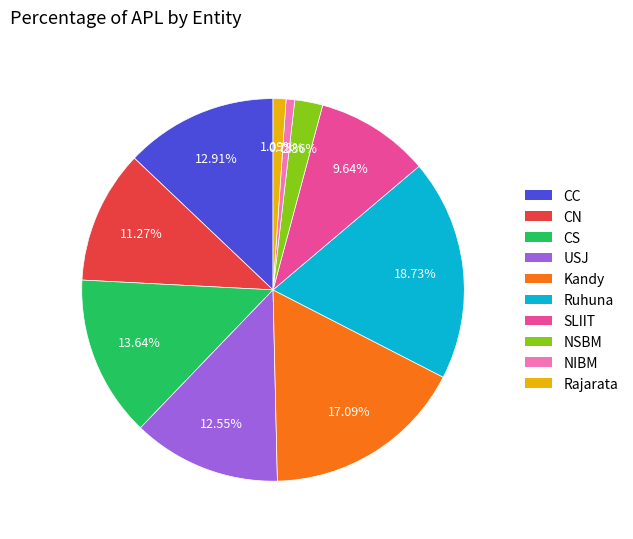

Which has a higher value, NSBM or CS?

CS